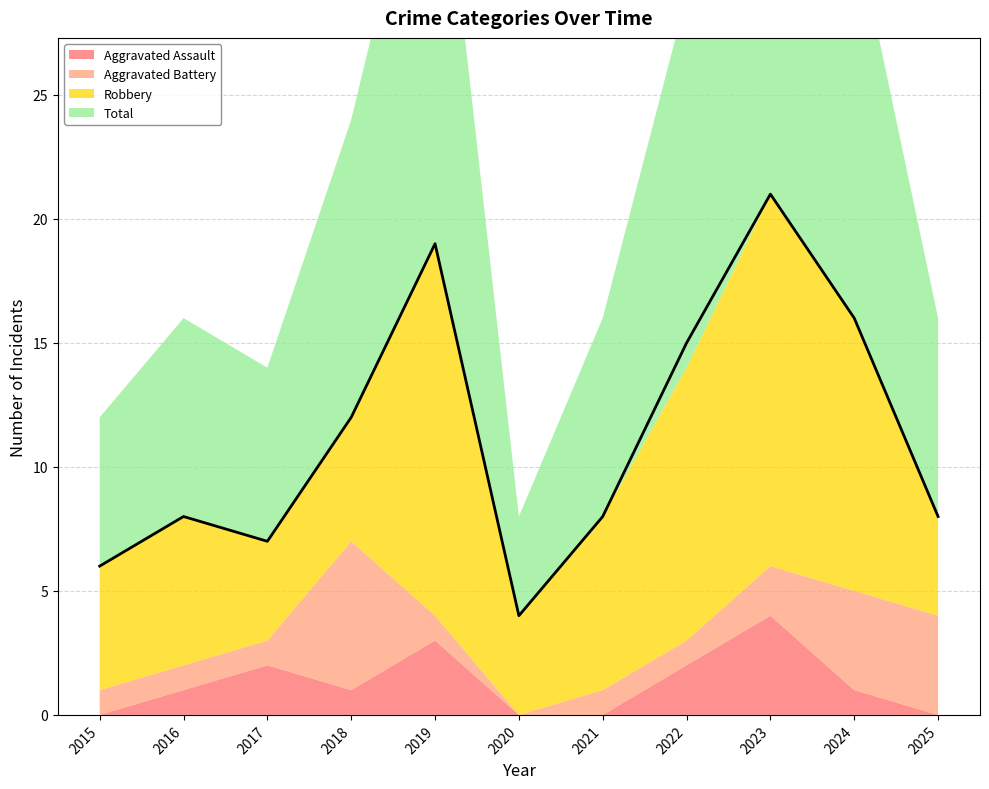

Which series has the largest total across all categories?

Total